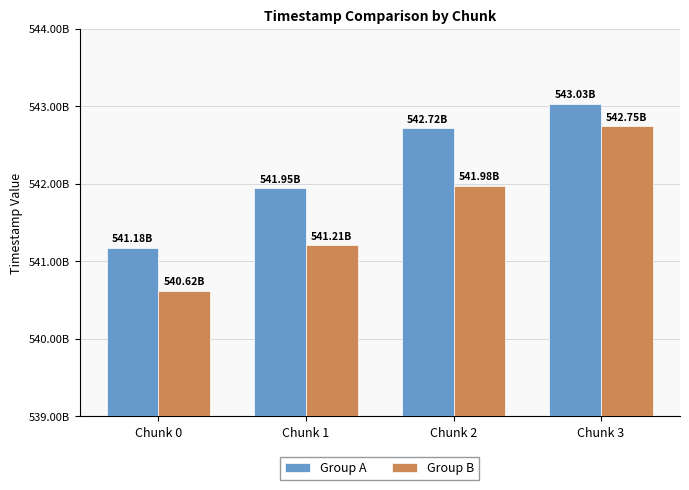

List the series in order of their peak value, highest first.

Group A, Group B